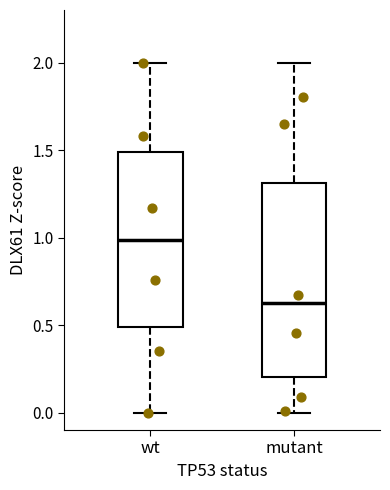

Where does the median line of the box for wt sit on the y-axis? The values are not printed on the chart, so give them approximately, as read against the axis.

1.00